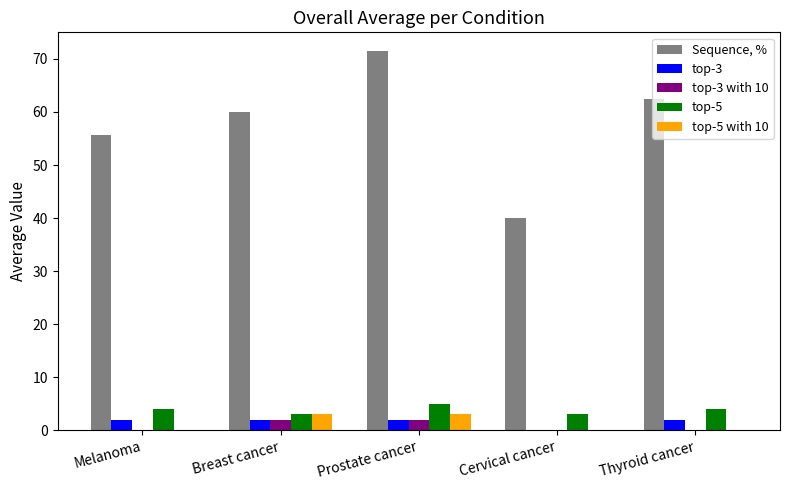

How many distinct data groups are displayed?

5